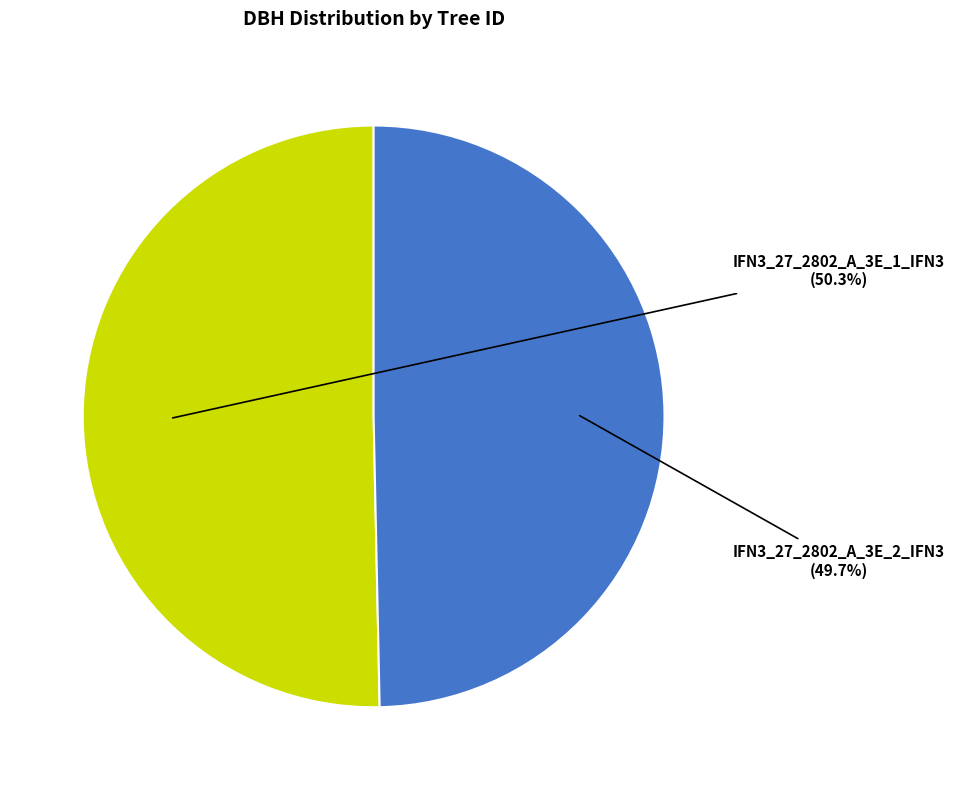

What is the change in value from IFN3_27_2802_A_3E_1_IFN3 to IFN3_27_2802_A_3E_2_IFN3?

-1